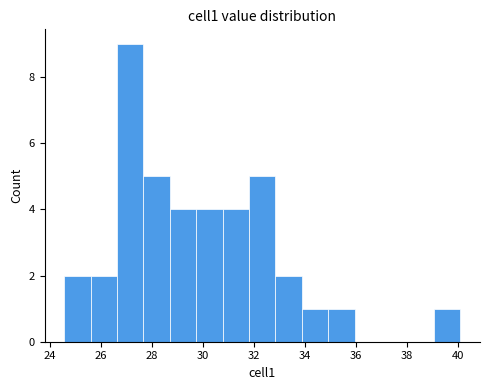

Over which range of the x-axis is the bar tallest?

26.6 to 27.6